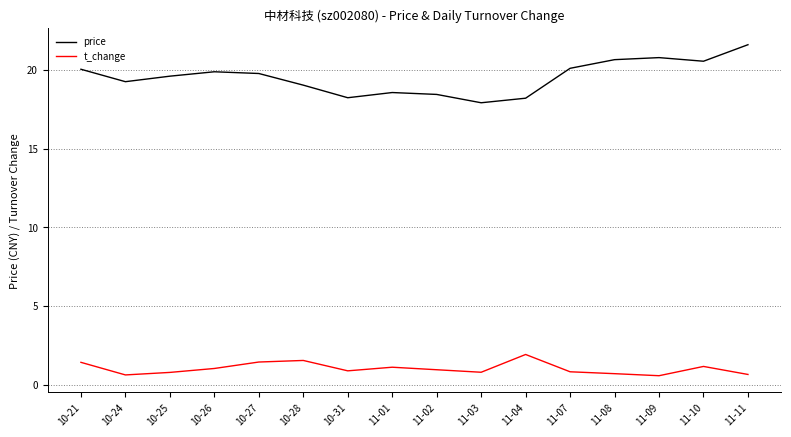

What is the sum of all price values?

312.6